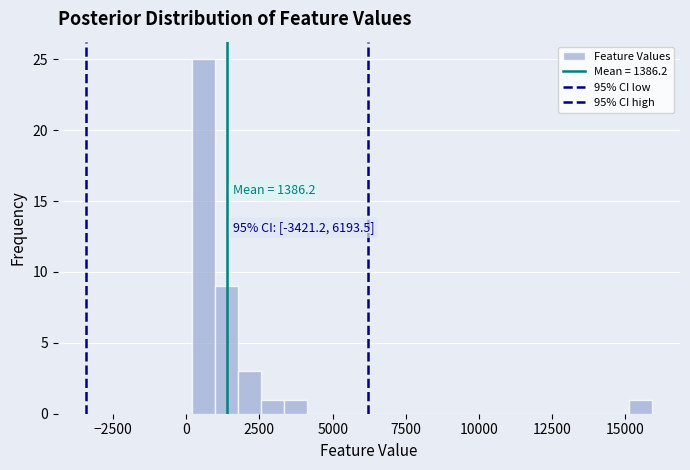

Around what value on the x-axis is the tallest bar? Give the approximate position of its centre, as read against the axis.

500